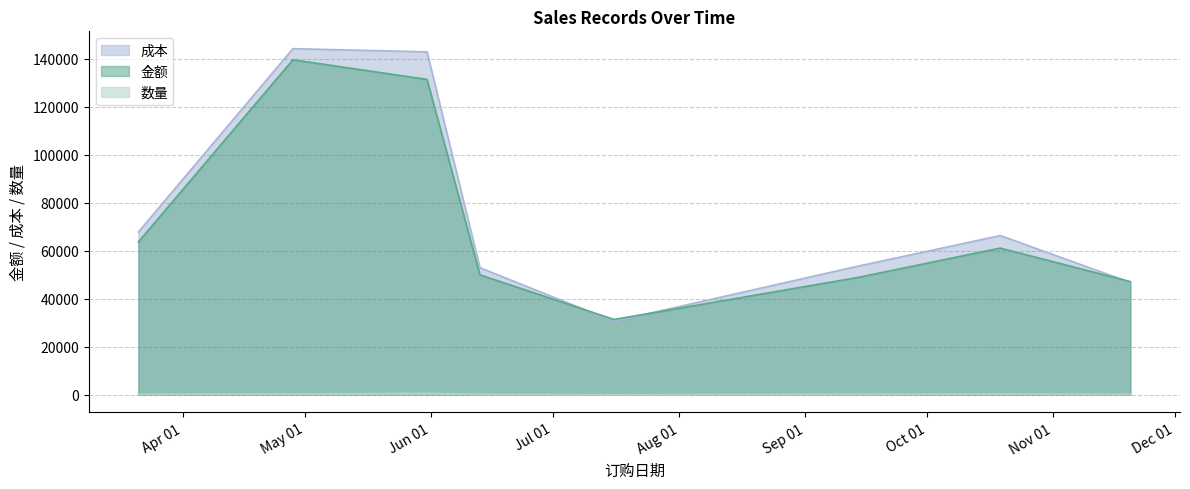

Which series has the largest range (max minus min)?

成本